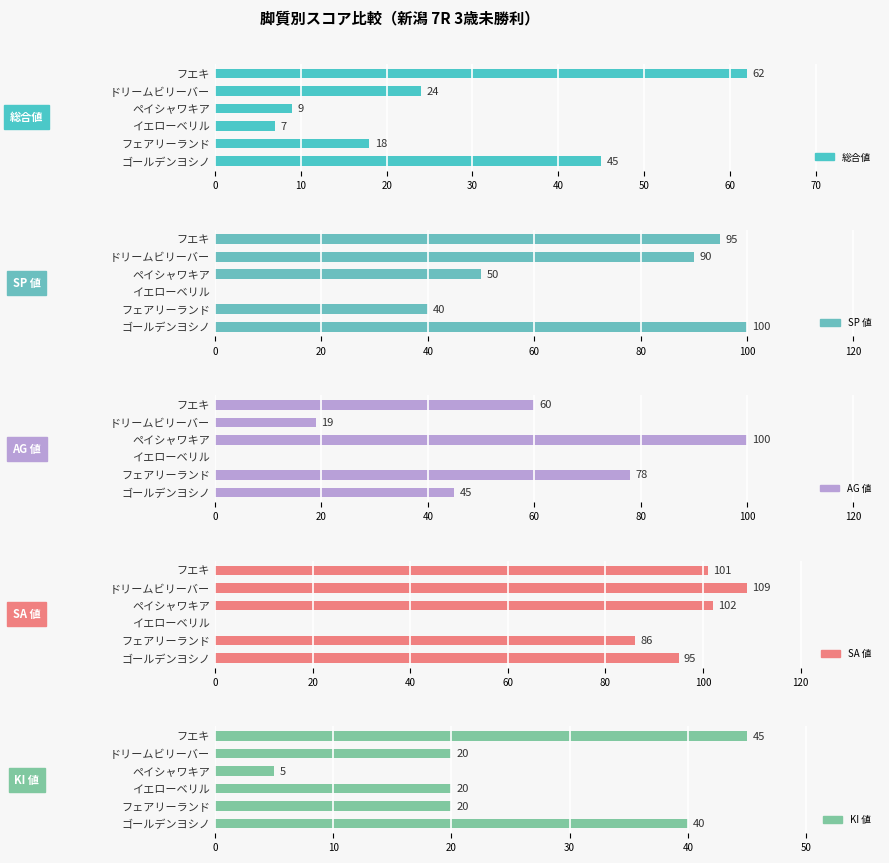

Does the chart contain any negative values?

No